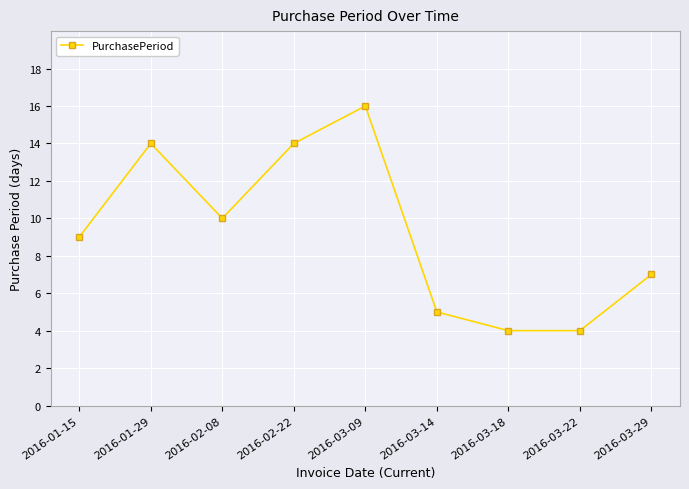

What is the ratio of the value at 2016-03-14 to the value at 2016-02-22?

0.4